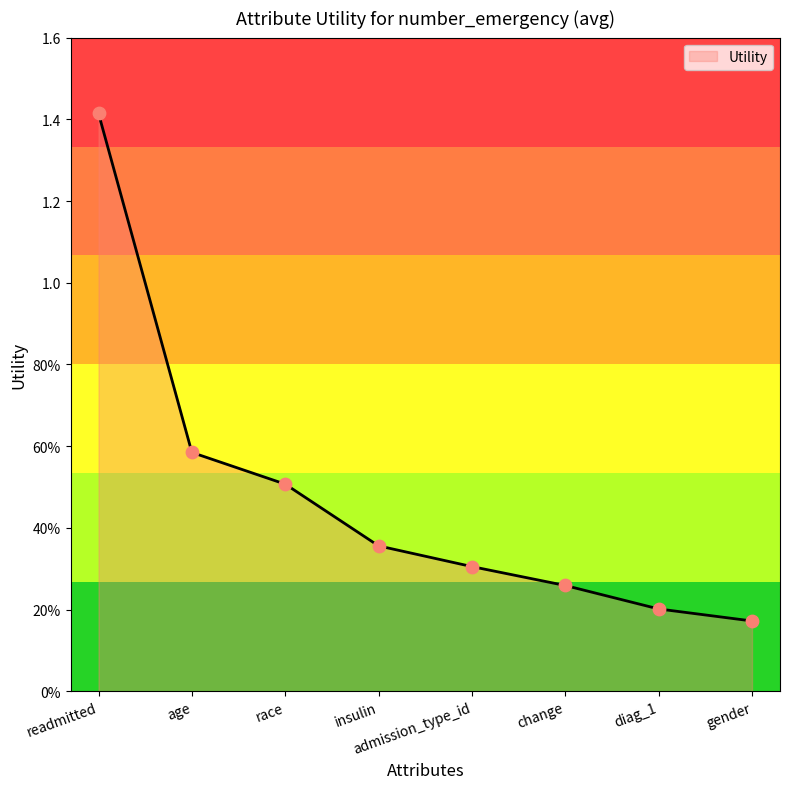

Which has a higher value, gender or readmitted?

readmitted